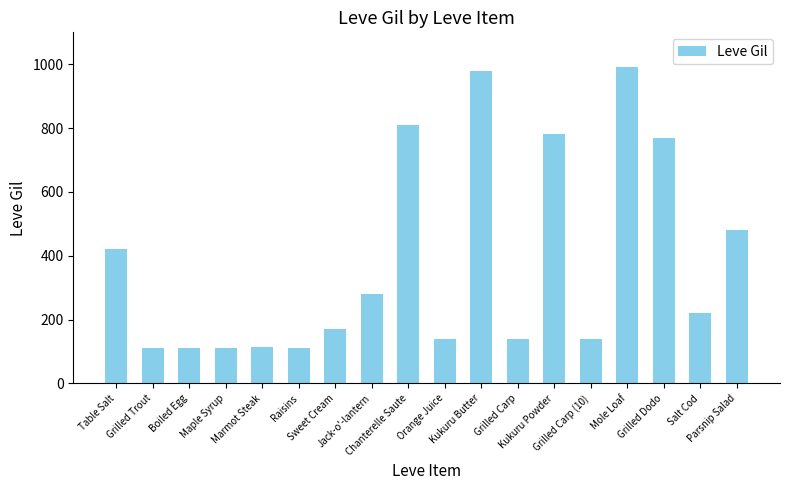

Are the bars grouped side by side (vs. stacked)?

No